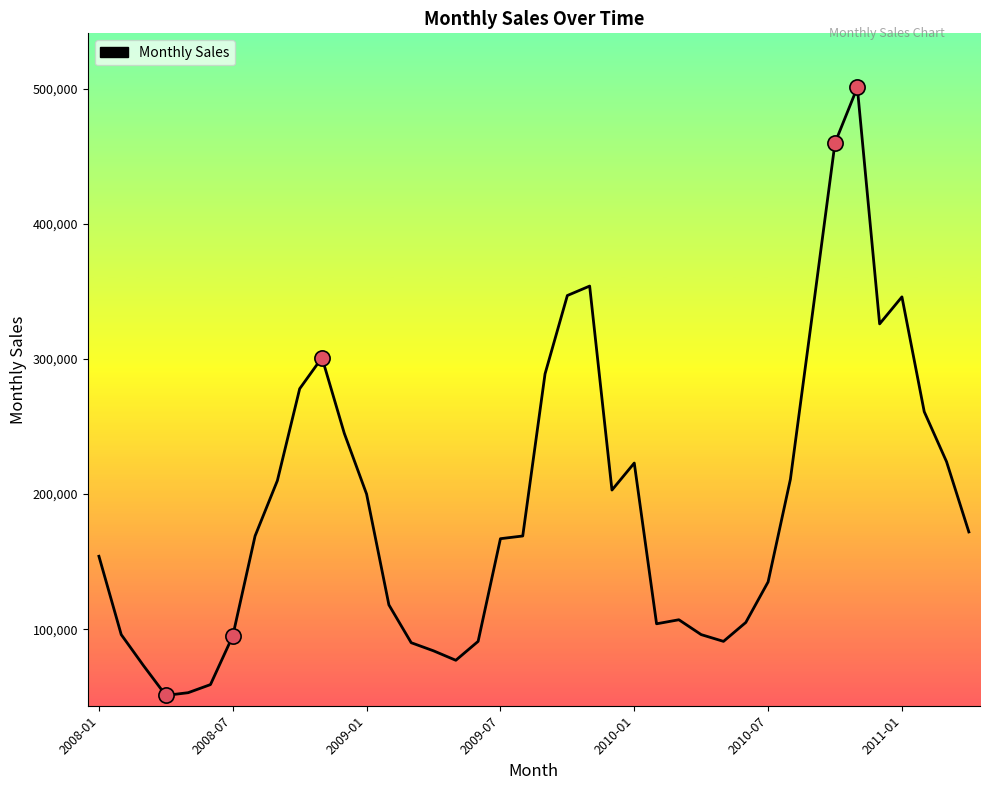

What is the difference between the maximum and minimum values?

450000